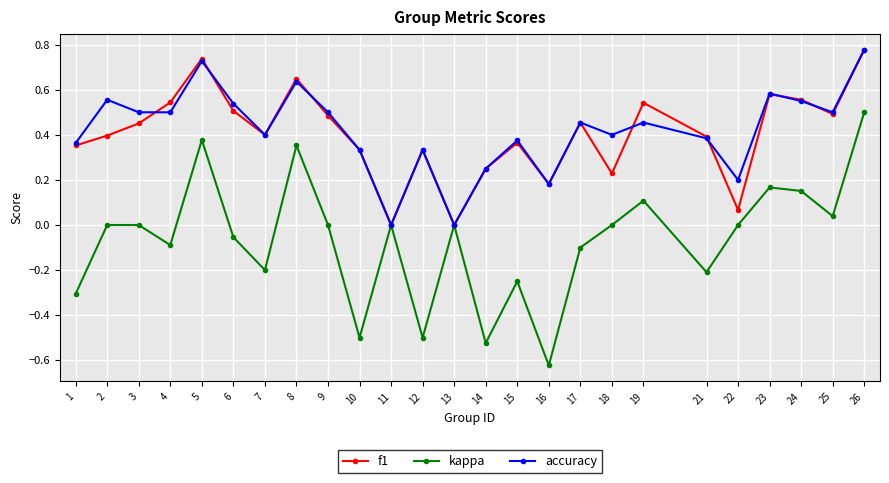

In accuracy, how many points are higher than both neighbors (excluding endpoints)?

8